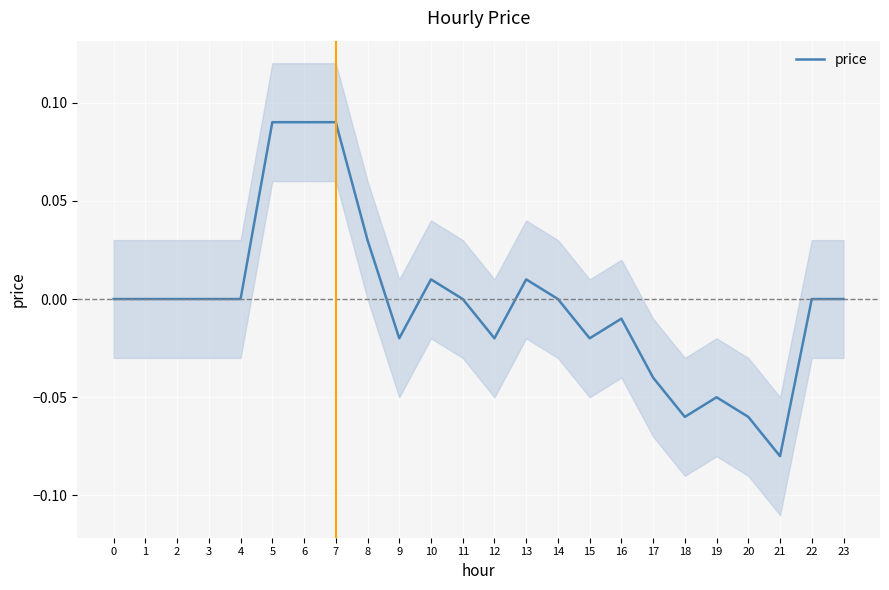

The chart shows a value of -0.0 at 12. True or false?

False